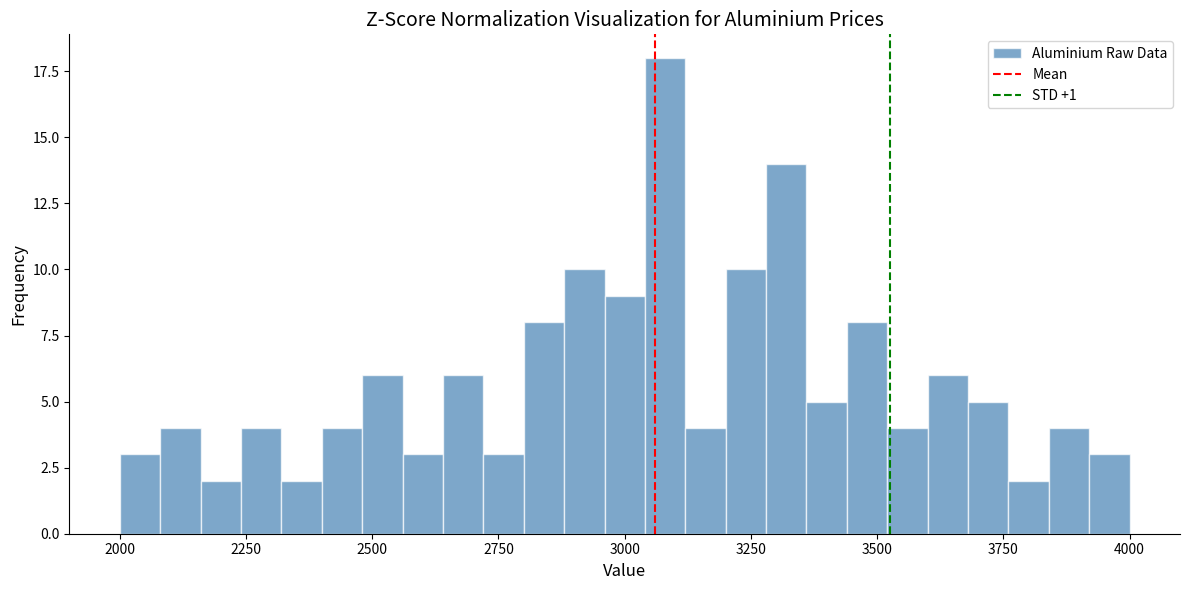

Read against the x-axis, roughly where is the centre of the tallest bar?

3100